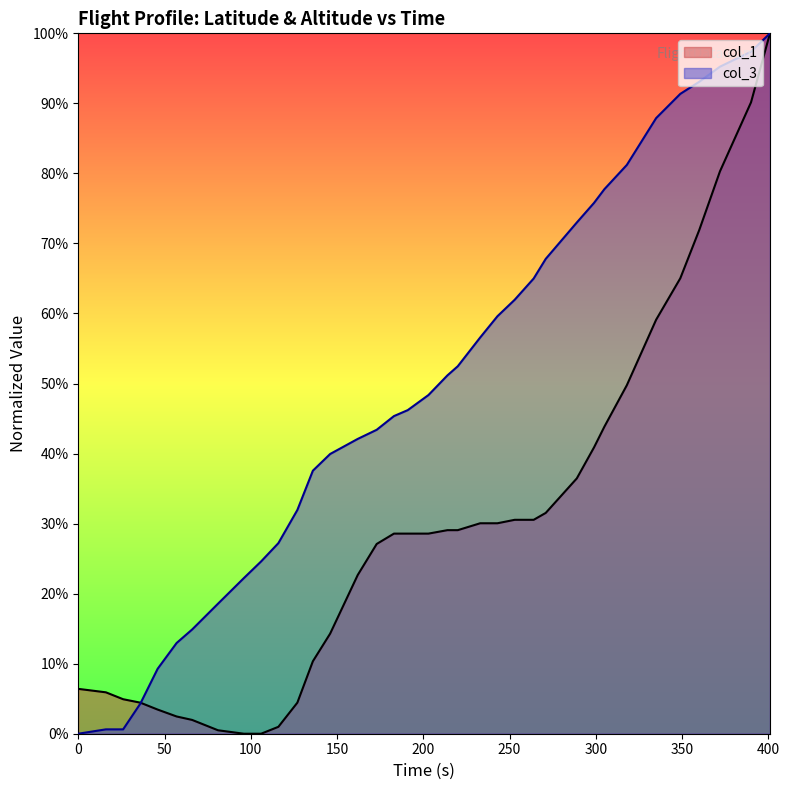

Does the chart display data point markers on the line(s)?

No